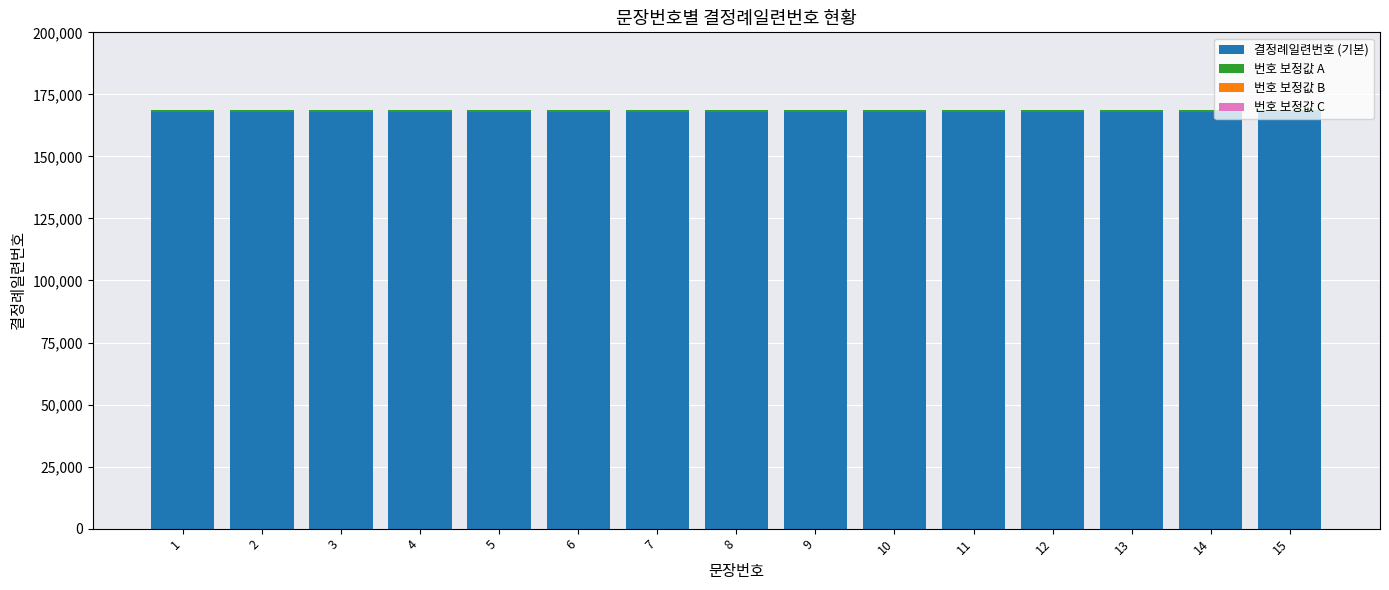

The value of 결정례일련번호 (기본) at 4 is 168000. True or false?

True